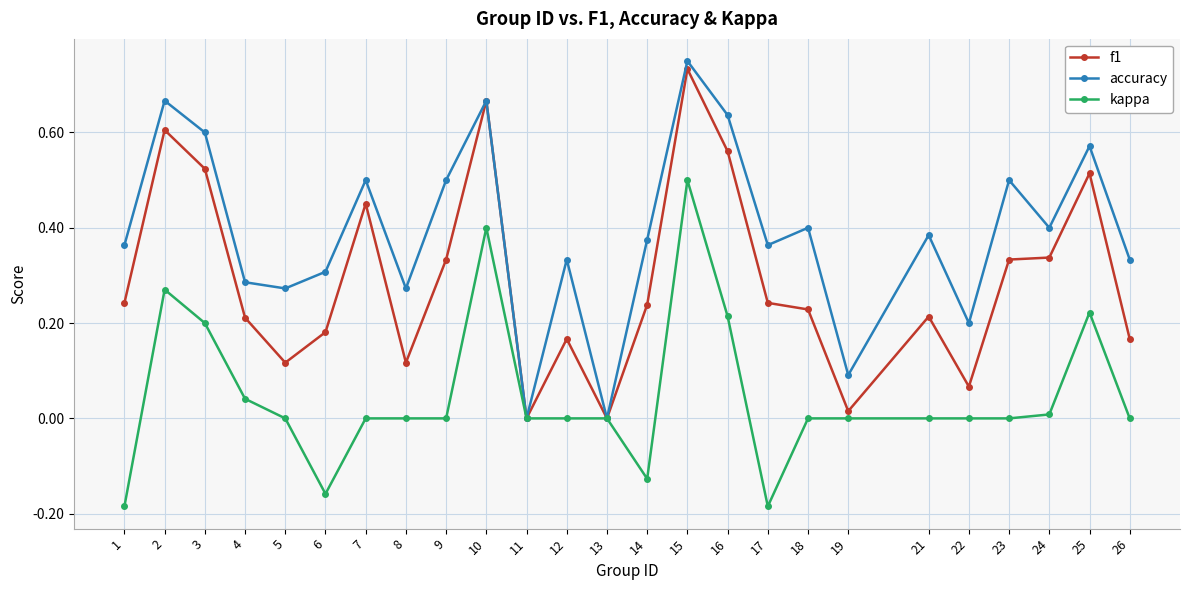

Which label corresponds to the largest value in the chart?

15